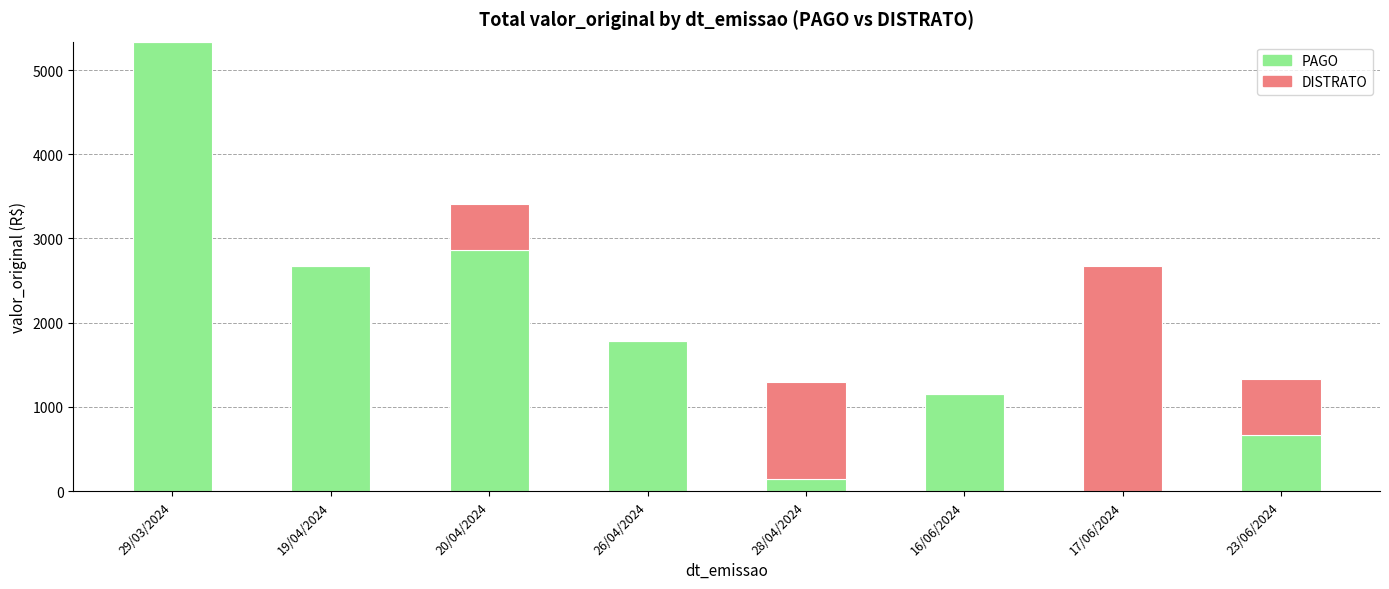

What is the sum of the PAGO values at 20/04/2024 and 28/04/2024?

3012.0